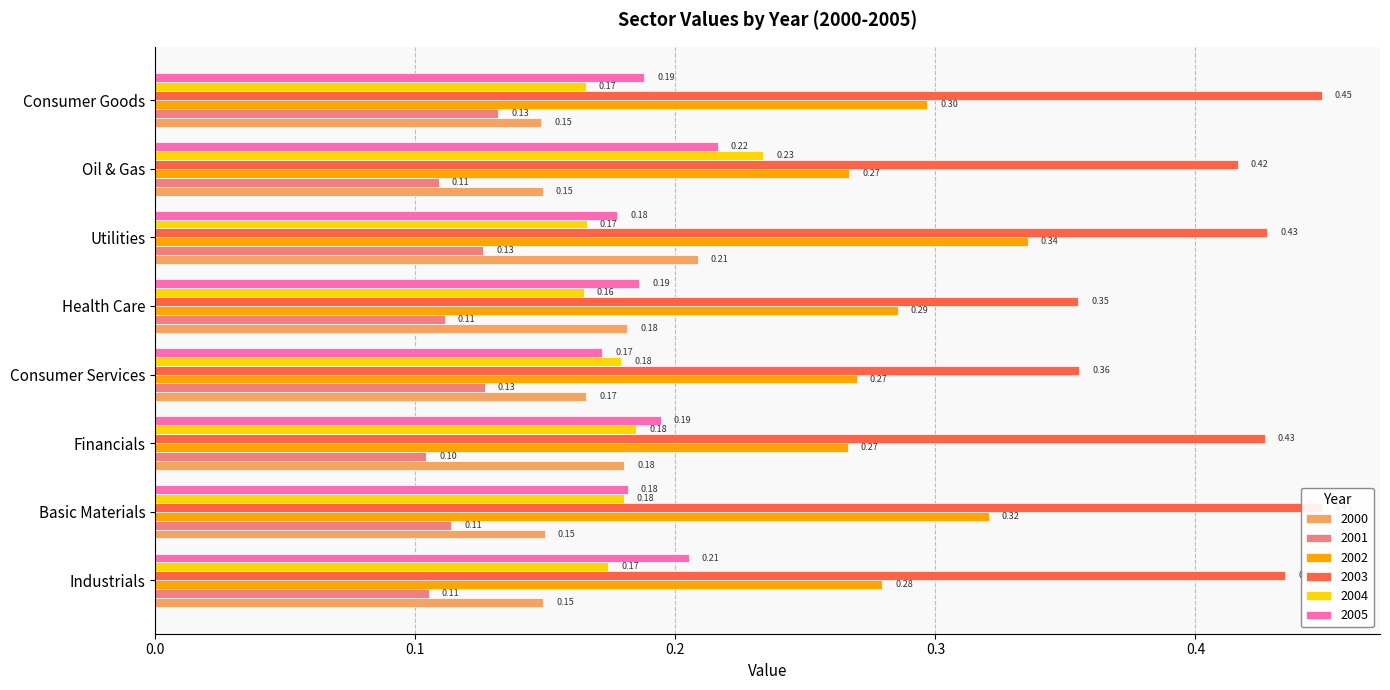

What is the sum of all 2002 values?

2.3